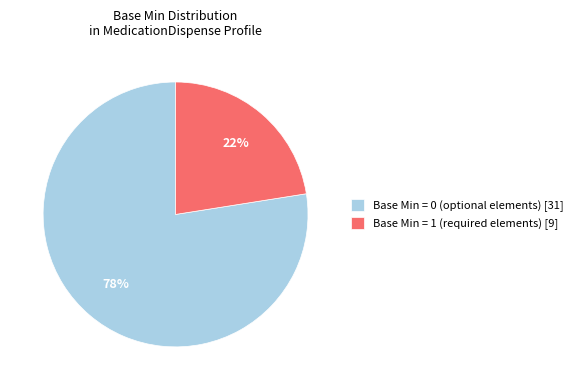

What is the largest slice in the pie chart?

Base Min = 0 (optional elements) [31]